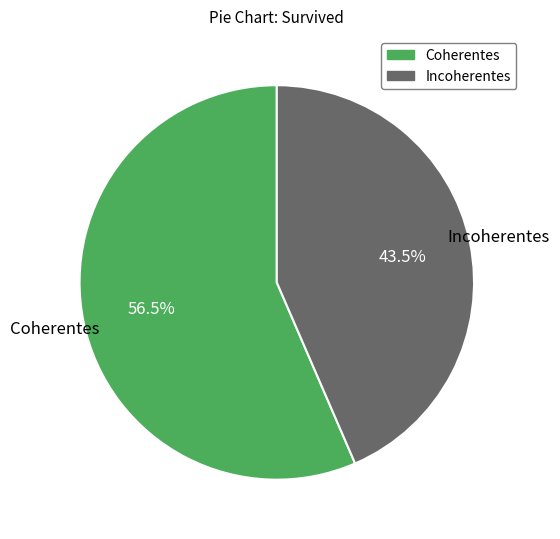

How many segments does this pie chart have?

2